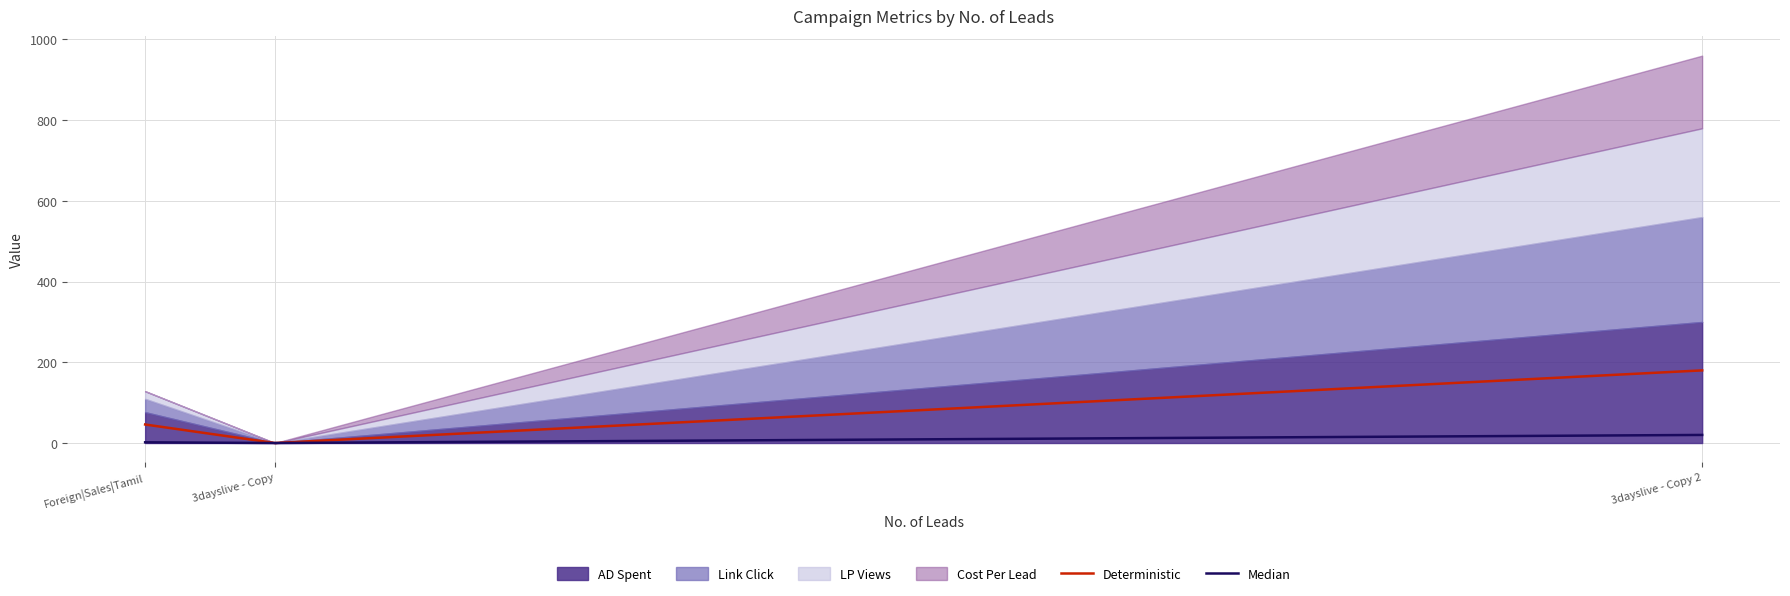

Which category has the lowest value across all series?

3dayslive - Copy